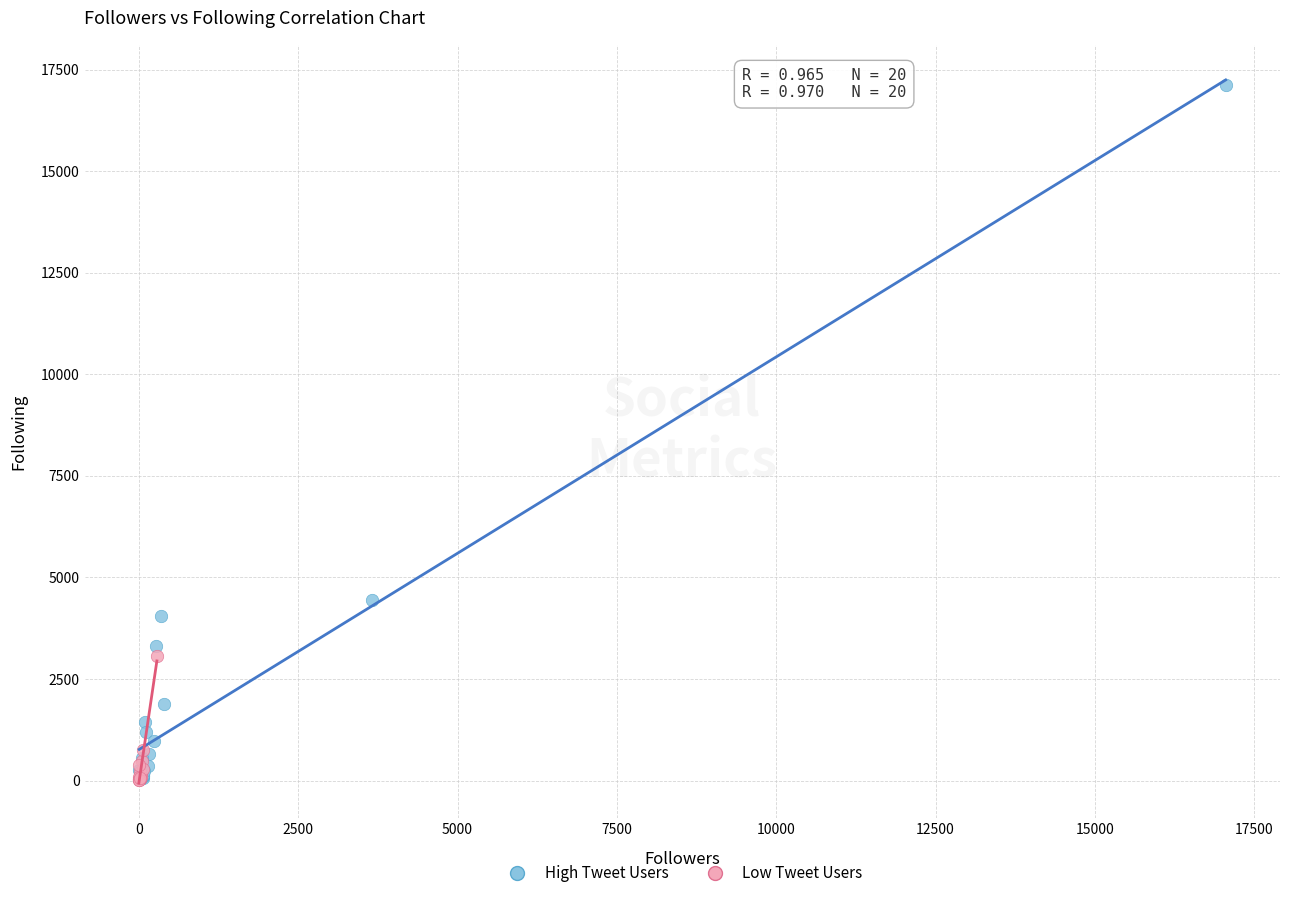

Which series has the widest spread of Y values?

High Tweet Users